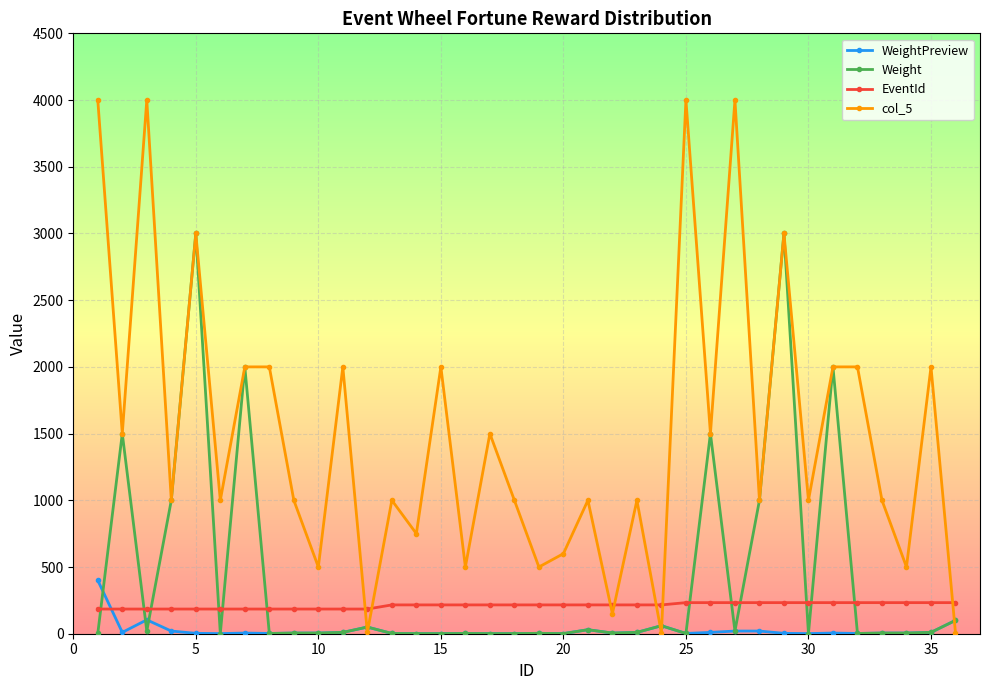

Which series has the widest spread of values?

col_5